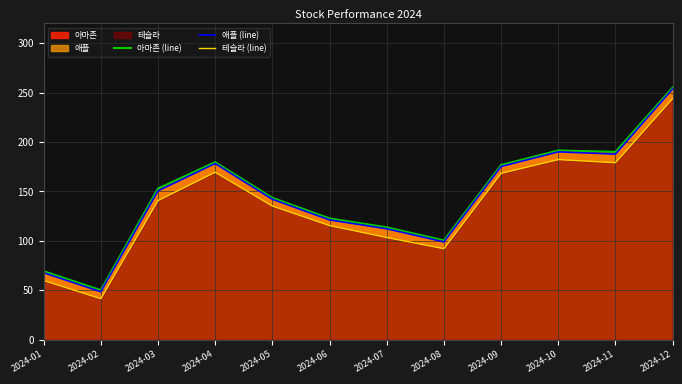

True or false: 애플 (line) and 테슬라 (line) intersect in this chart.

False